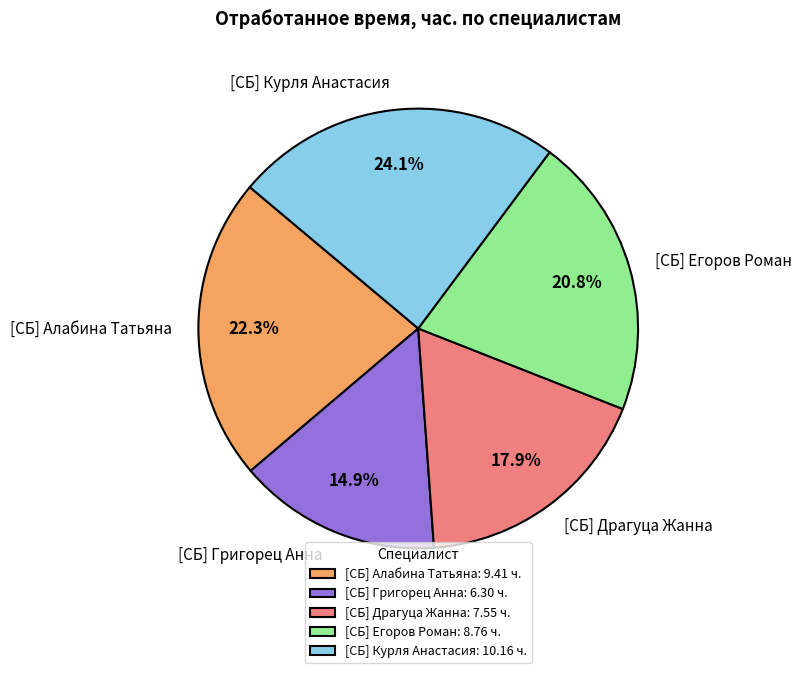

How many segments does this pie chart have?

5